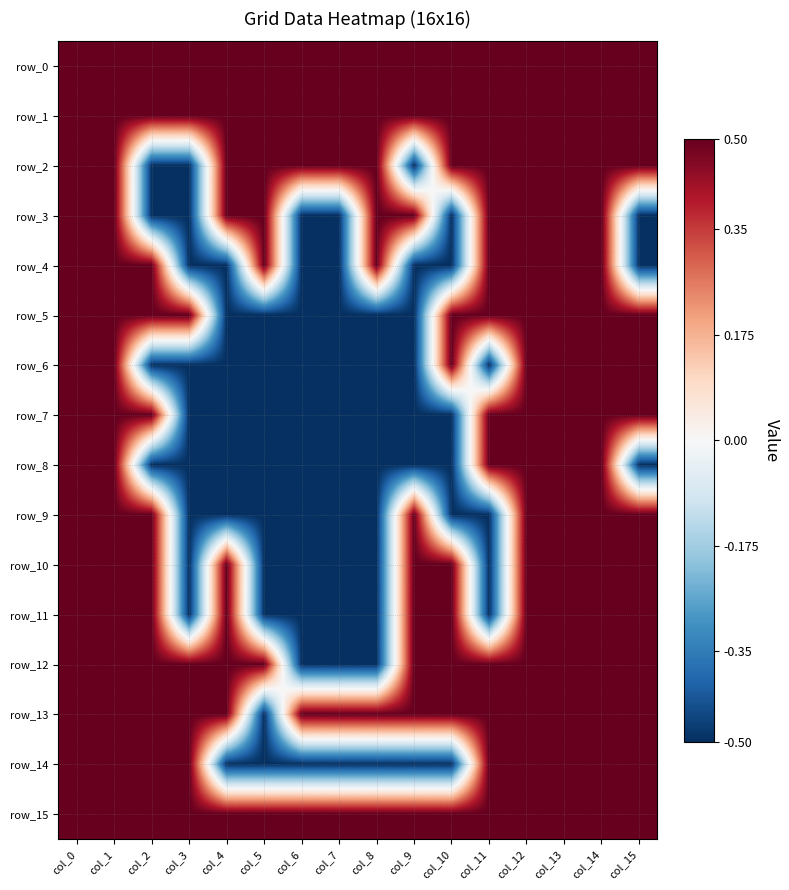

Rank the categories by row_11 value from highest to lowest.

col_0, col_1, col_2, col_4, col_9, col_10, col_12, col_13, col_14, col_15, col_3, col_5, col_6, col_7, col_8, col_11